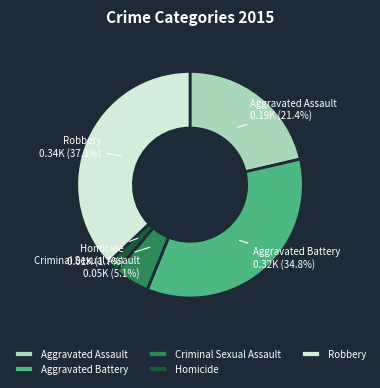

To the nearest percent, what portion does Aggravated Battery represent?

35%